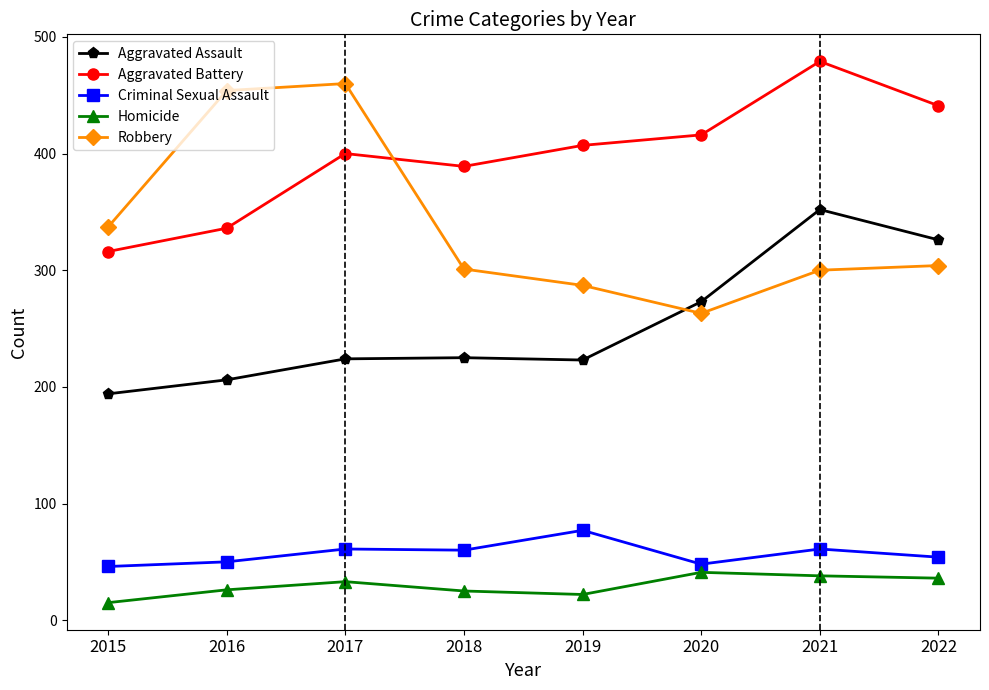

What is the approximate value of Robbery at 2015?

337